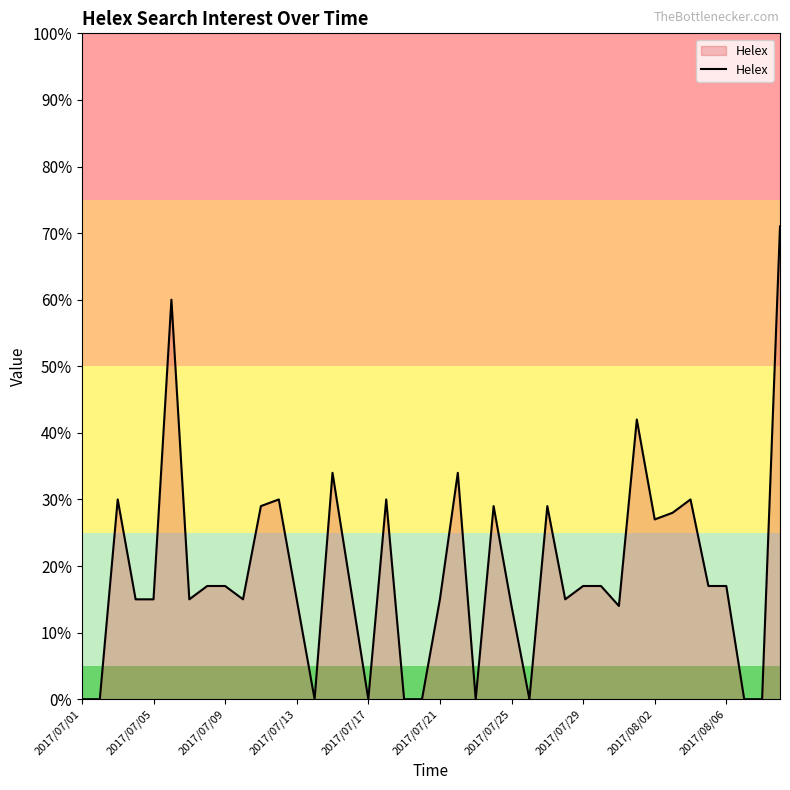

What is the difference between the maximum and second lowest values?

71